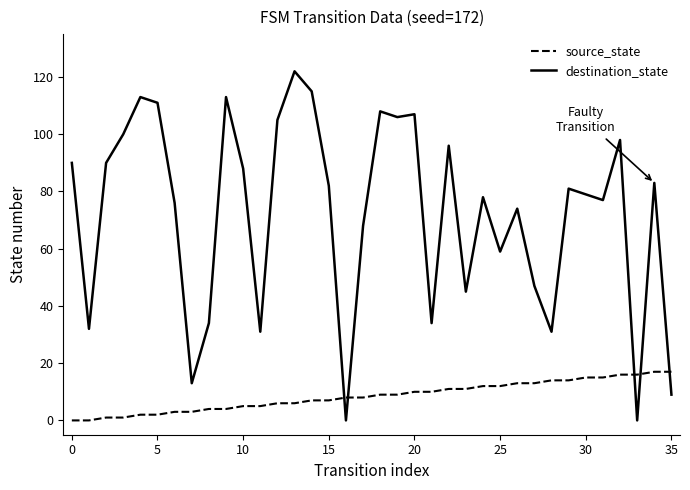

Which series has the largest range (max minus min)?

destination_state